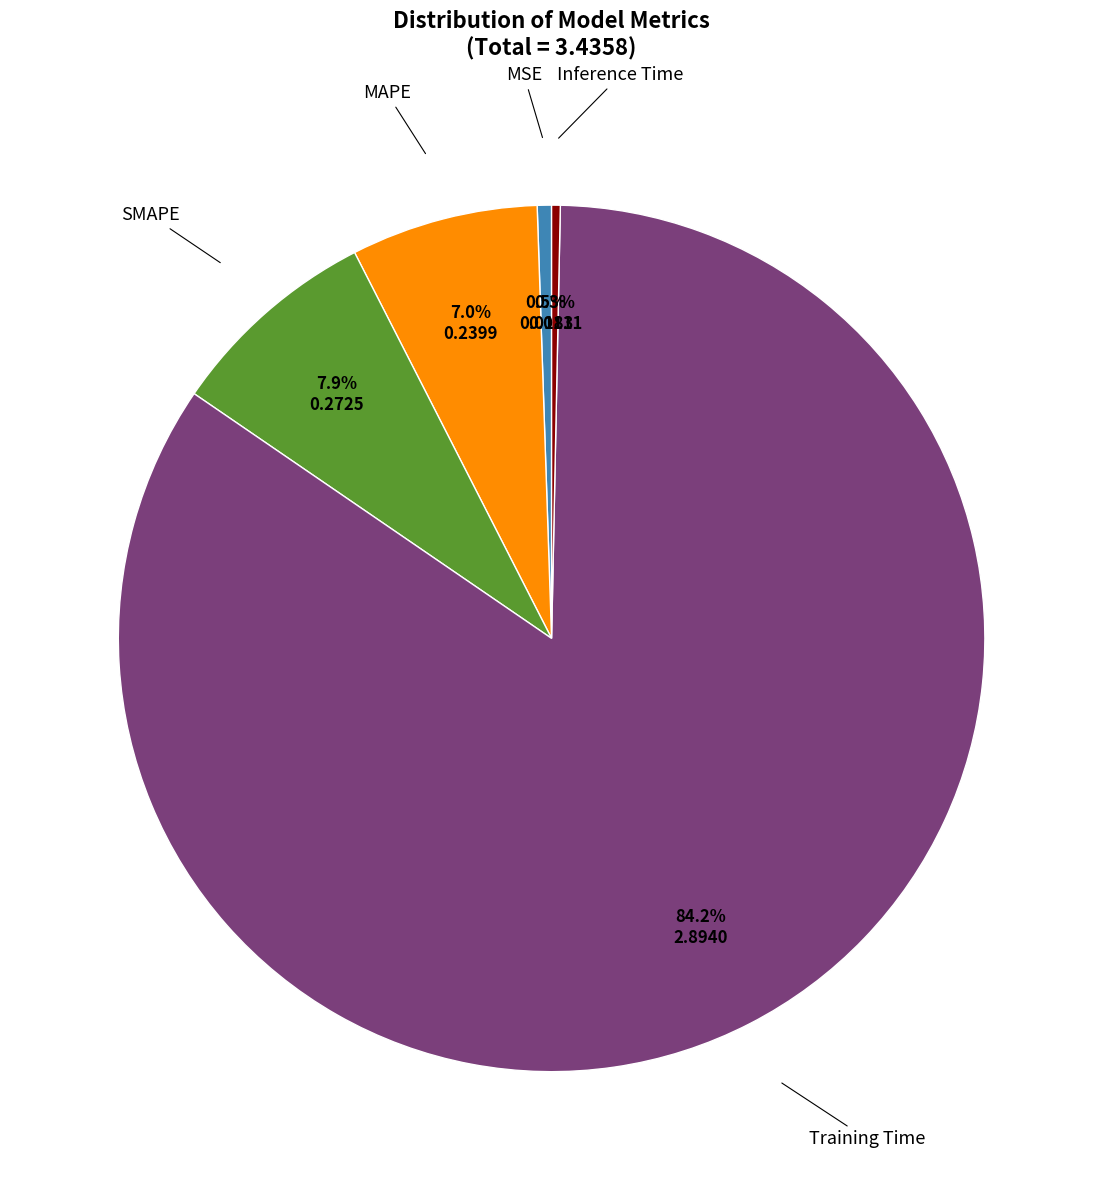

To the nearest percent, what is the difference between the largest and smallest slice percentages?

84%